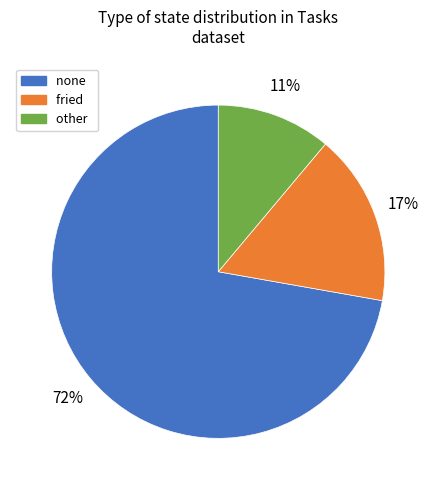

Is there a majority slice in this chart?

Yes